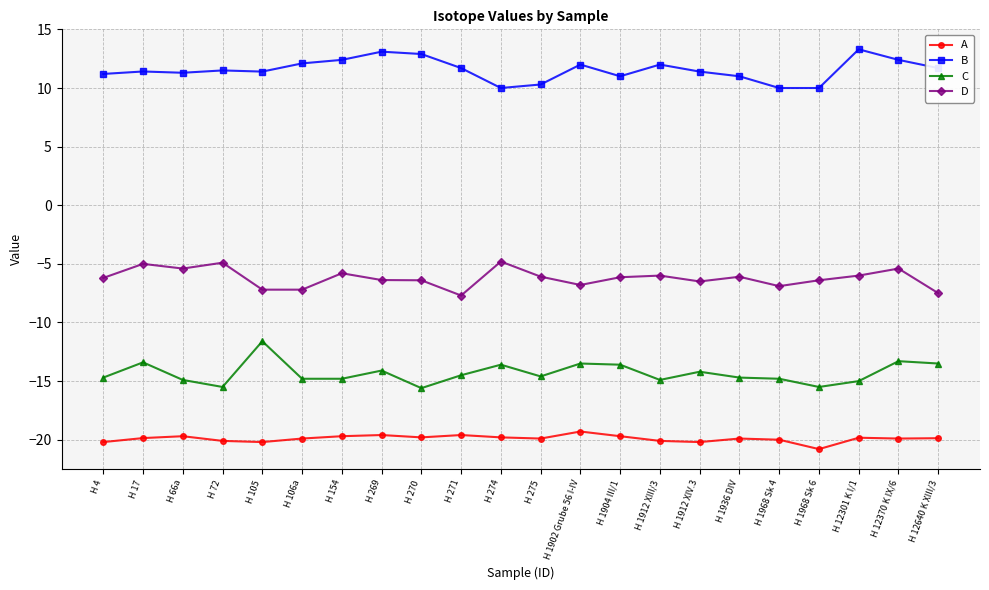

How many categories are shown in the chart?

22